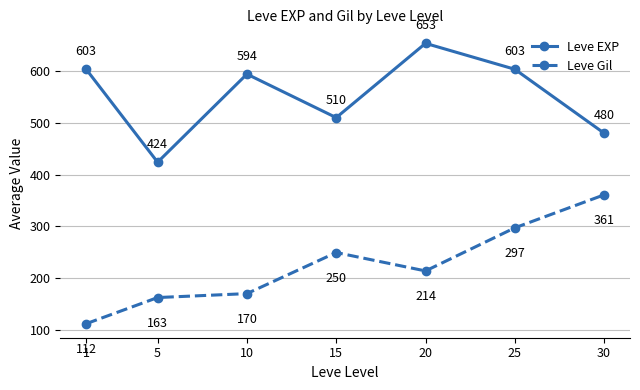

True or false: Leve Gil has a value of 337.1 at 20.

False